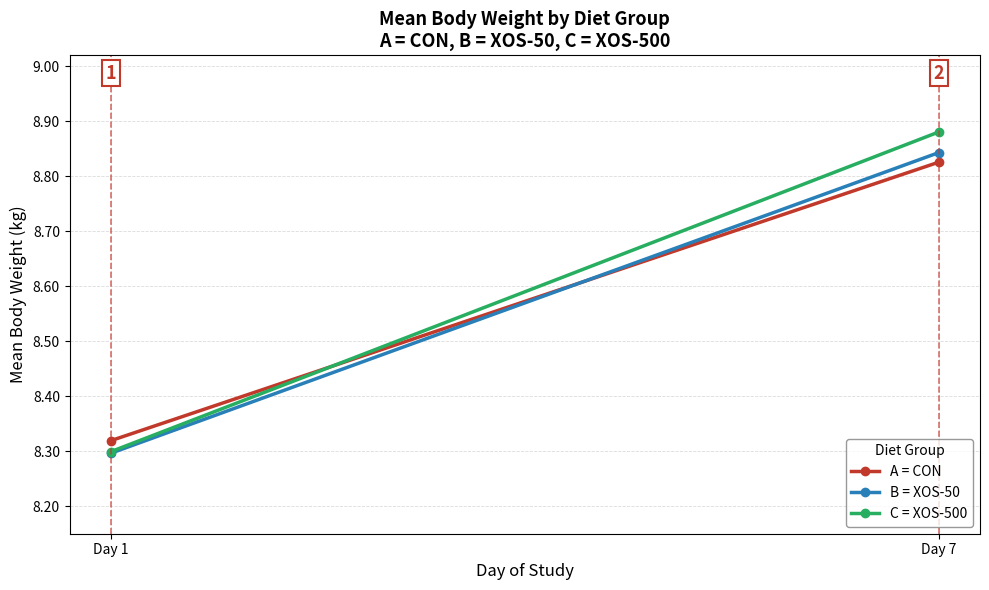

Which series changed the most between Day 1 and Day 7?

C = XOS-500